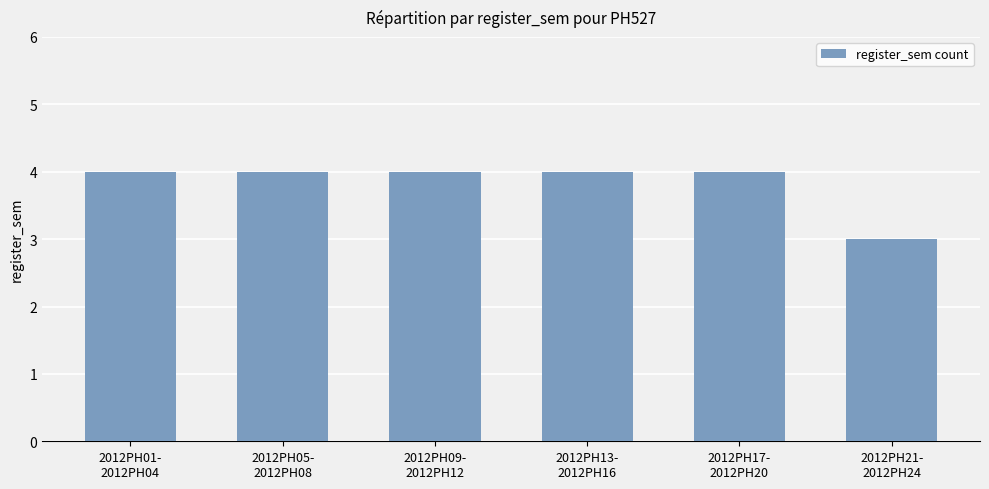

True or false: the data shows 3 at 2012PH21-
2012PH24.

True